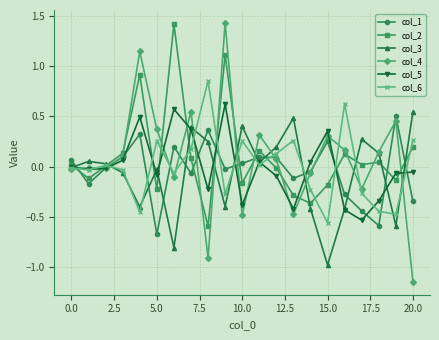

True or false: col_4 has more than 2 points higher than both neighbors.

True